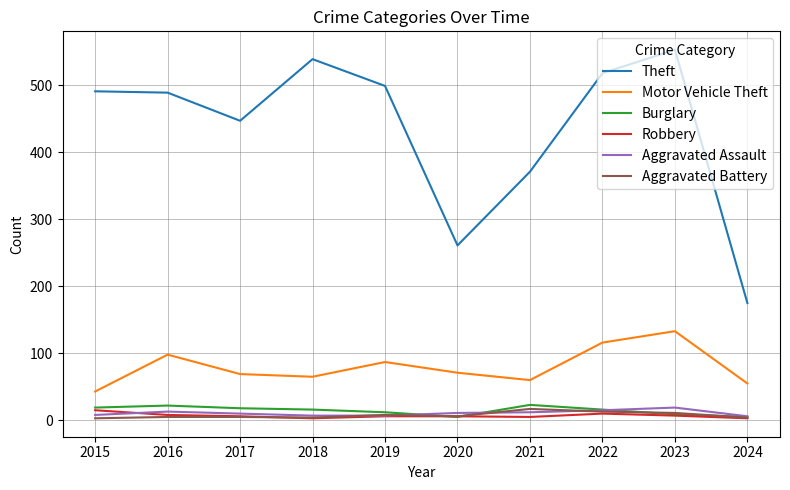

The value of Theft at 2023 is 760. True or false?

False